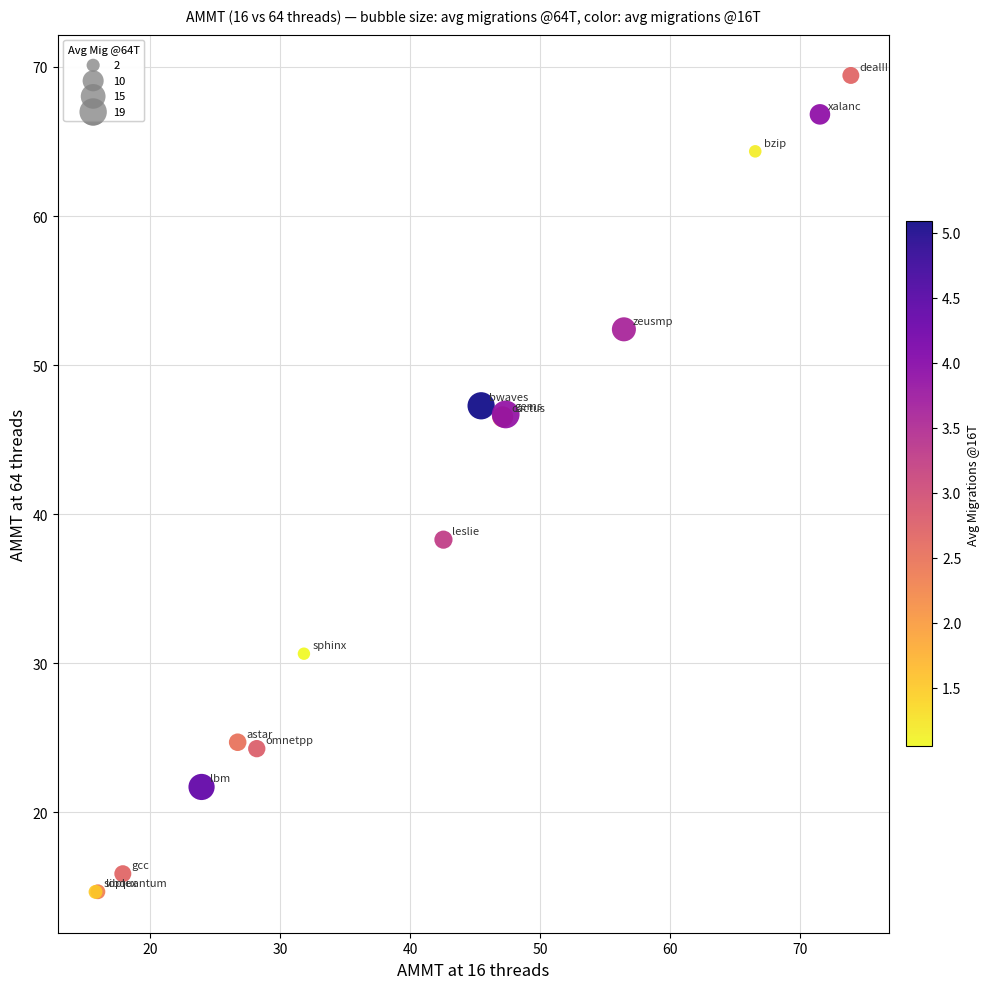

What Y value in the scatter plot is closest to 42?

38.3